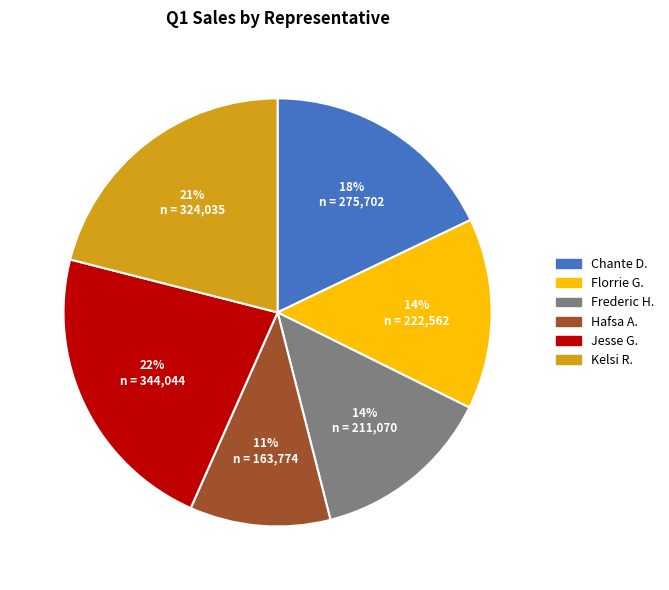

Is there any slice that represents more than half of the pie?

No